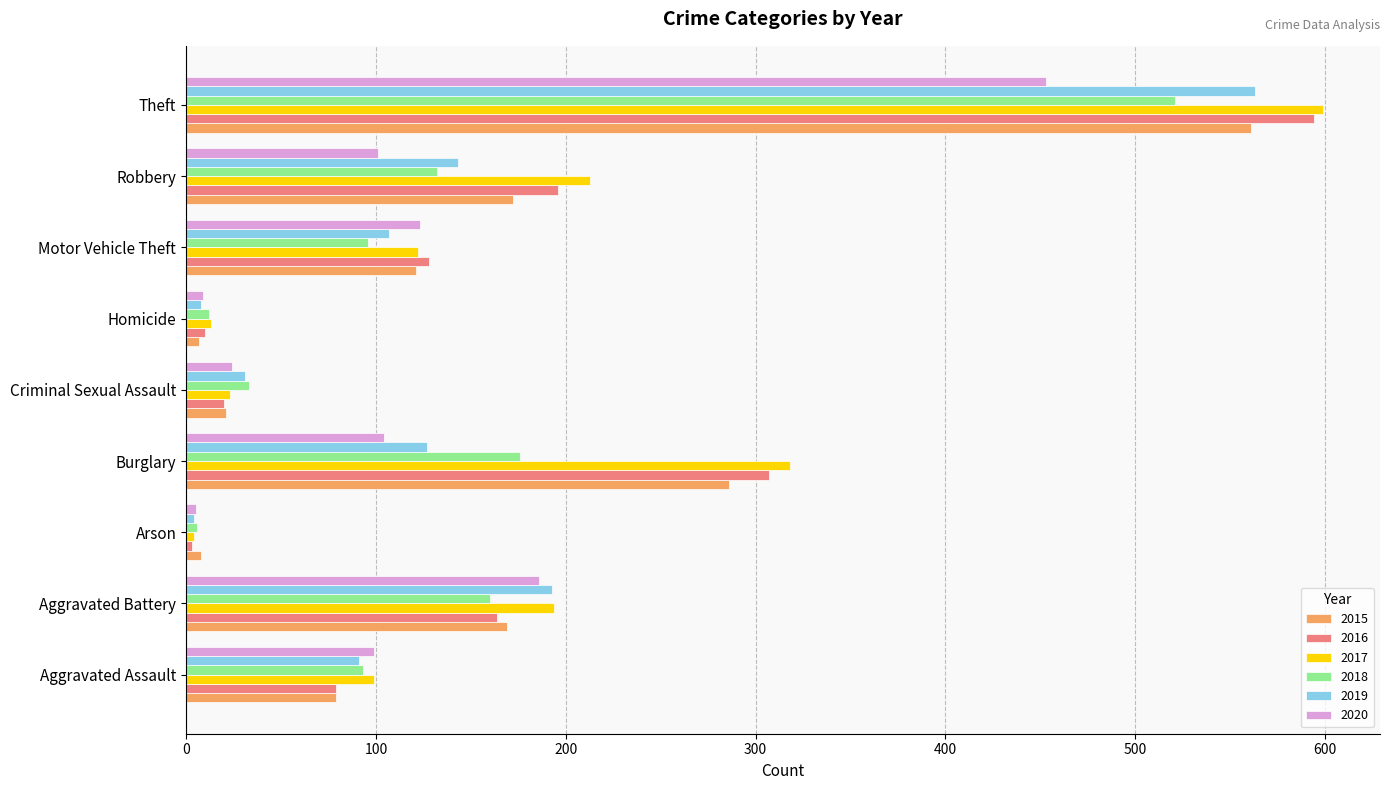

How many data points in 2019 are less than 107?

4